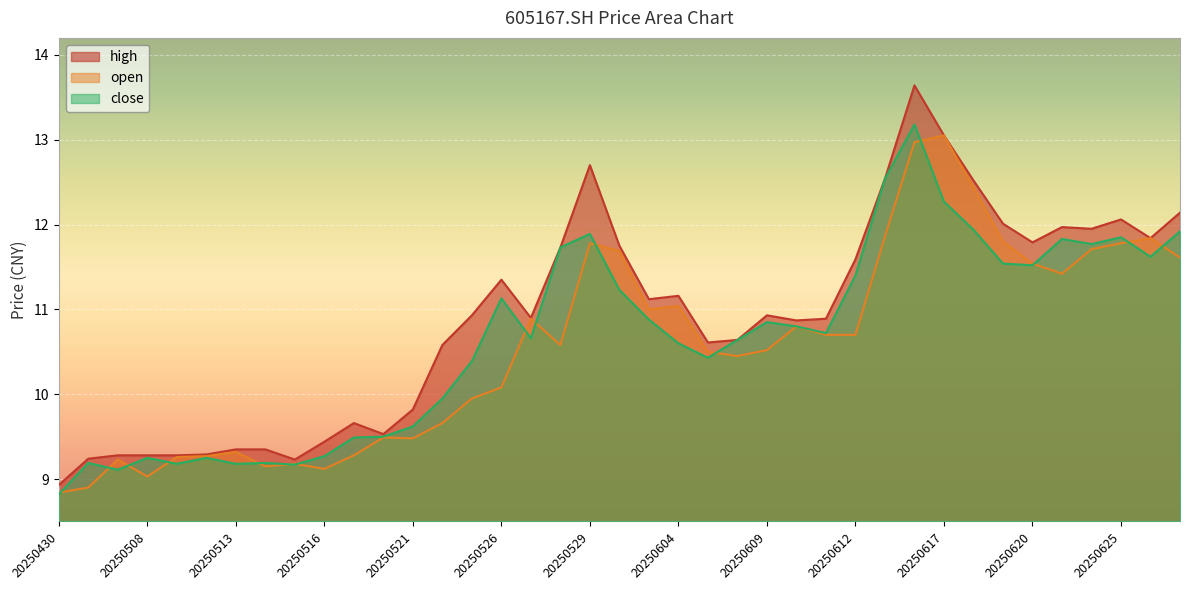

Which series has the largest total across all categories?

high